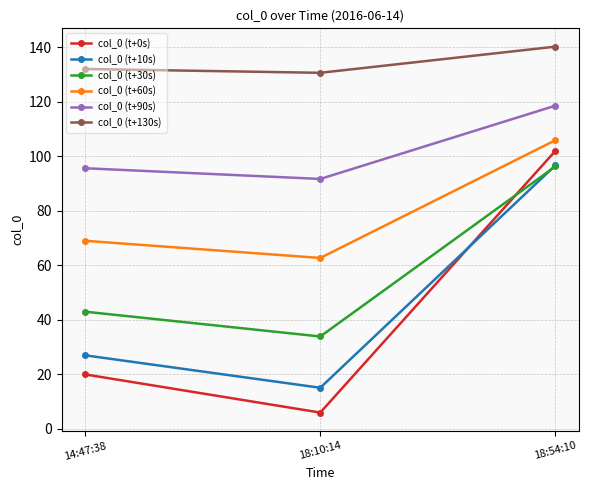

At how many categories does at least one series exceed 94?

3